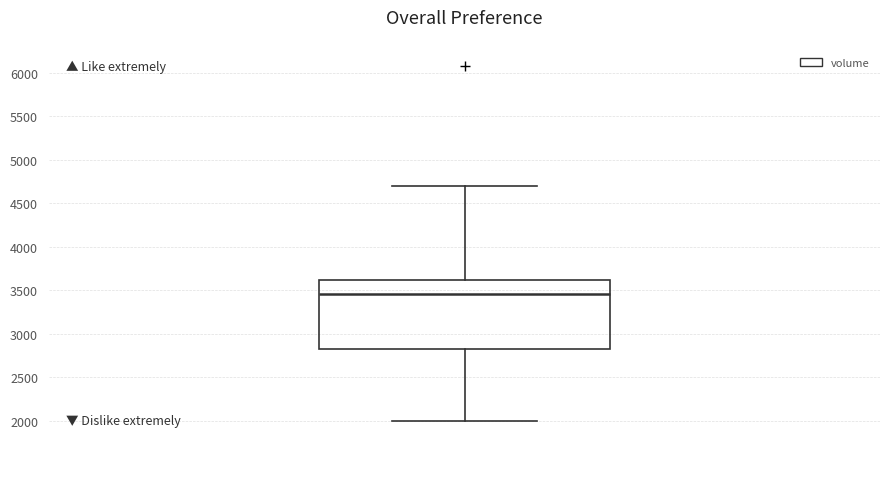

Where is the upper edge of the box on the y-axis? The values are not printed on the chart, so give them approximately, as read against the axis.

3600